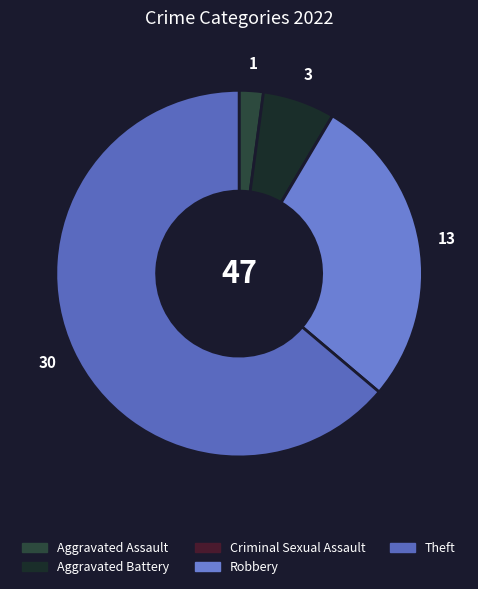

The Robbery slice represents 42% of the pie. True or false?

False